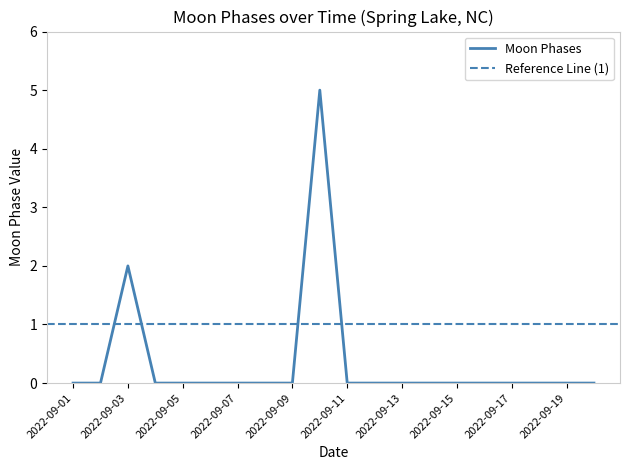

How many interior local peaks (higher than both neighbors) does the data have?

2